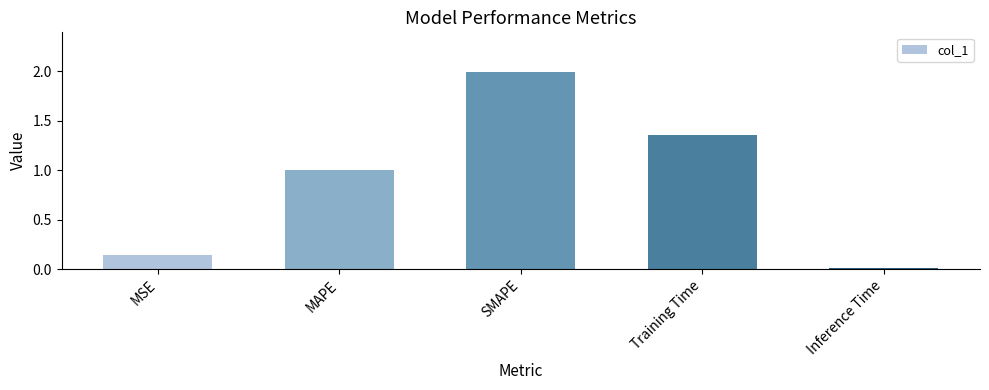

What position from the left is SMAPE?

3